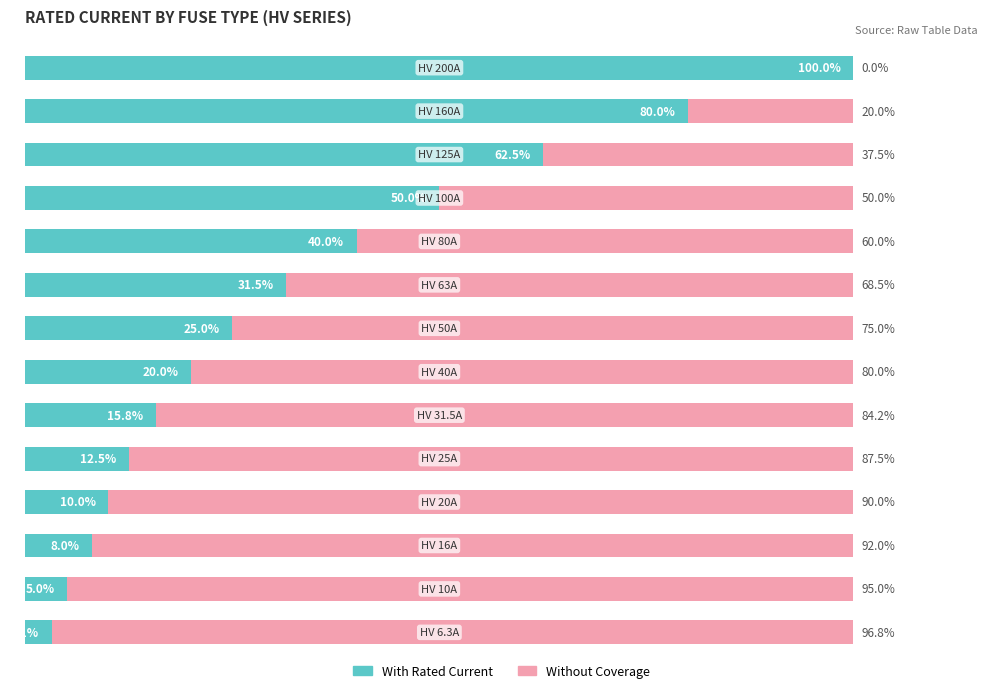

True or false: Remaining % has a value of 49.7 at 0.

False